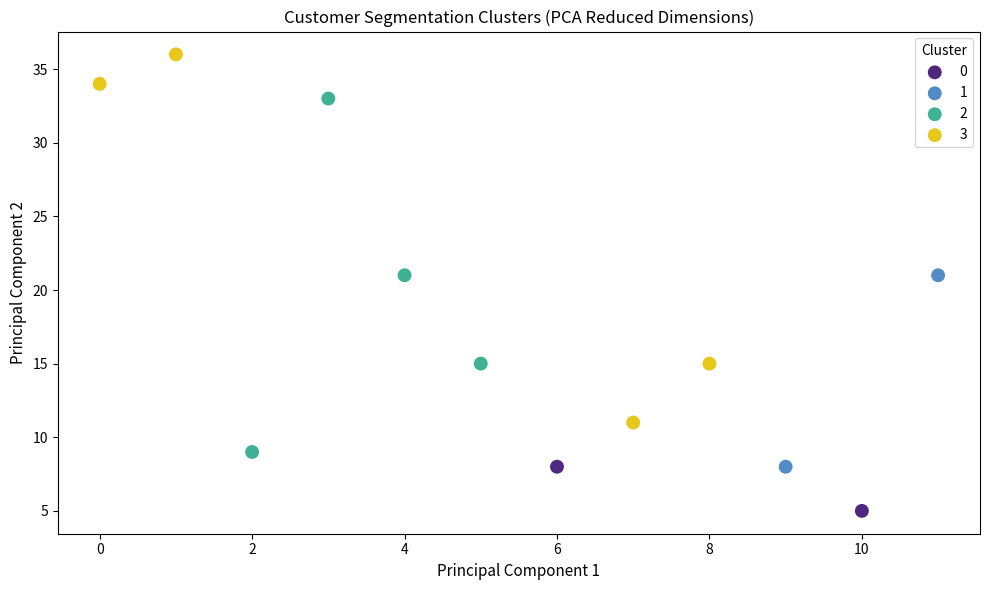

What are all the series names shown in the legend?

0, 1, 2, 3